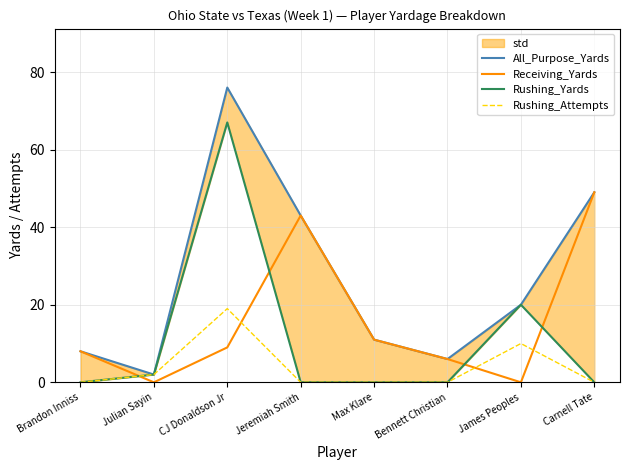

Reading left to right, list all the values displayed in this chart.

All_Purpose_Yards: Brandon Inniss=8	Julian Sayin=2	CJ Donaldson Jr=76	Jeremiah Smith=43	Max Klare=11	Bennett Christian=6	James Peoples=20	Carnell Tate=49
Receiving_Yards: Brandon Inniss=8	Julian Sayin=0	CJ Donaldson Jr=9	Jeremiah Smith=43	Max Klare=11	Bennett Christian=6	James Peoples=0	Carnell Tate=49
Rushing_Yards: Brandon Inniss=0	Julian Sayin=2	CJ Donaldson Jr=67	Jeremiah Smith=0	Max Klare=0	Bennett Christian=0	James Peoples=20	Carnell Tate=0
Rushing_Attempts: Brandon Inniss=0	Julian Sayin=2	CJ Donaldson Jr=19	Jeremiah Smith=0	Max Klare=0	Bennett Christian=0	James Peoples=10	Carnell Tate=0